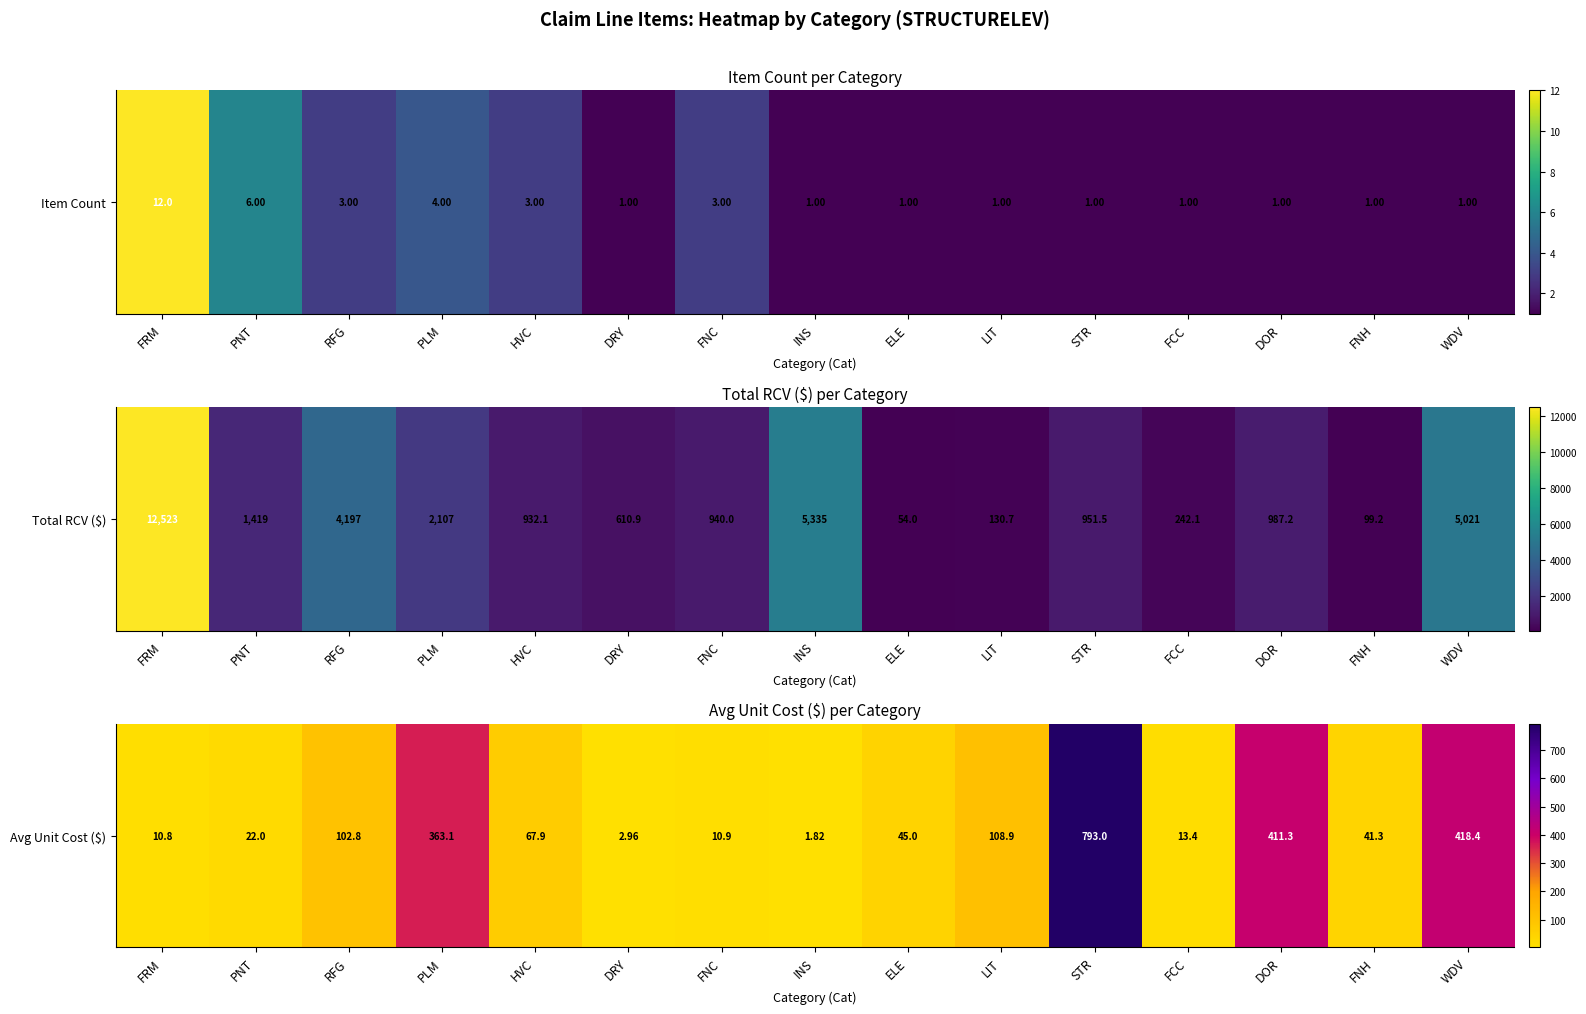

At which label is the value closest to 0?

INS